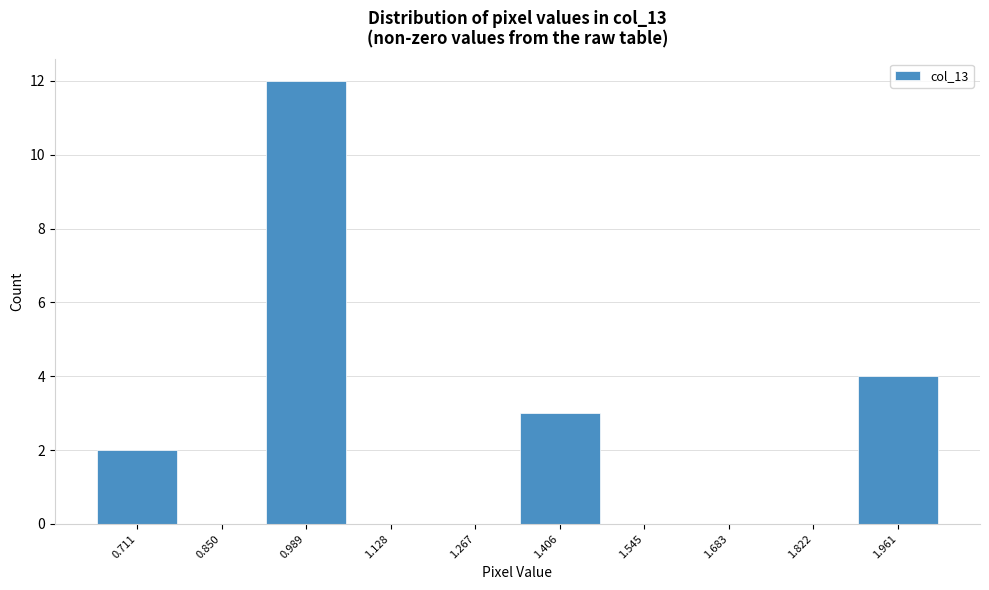

Reading left to right, transcribe all the data shown in this chart.

0.711=2	0.850=0	0.989=12	1.128=0	1.267=0	1.406=3	1.545=0	1.683=0	1.822=0	1.961=4